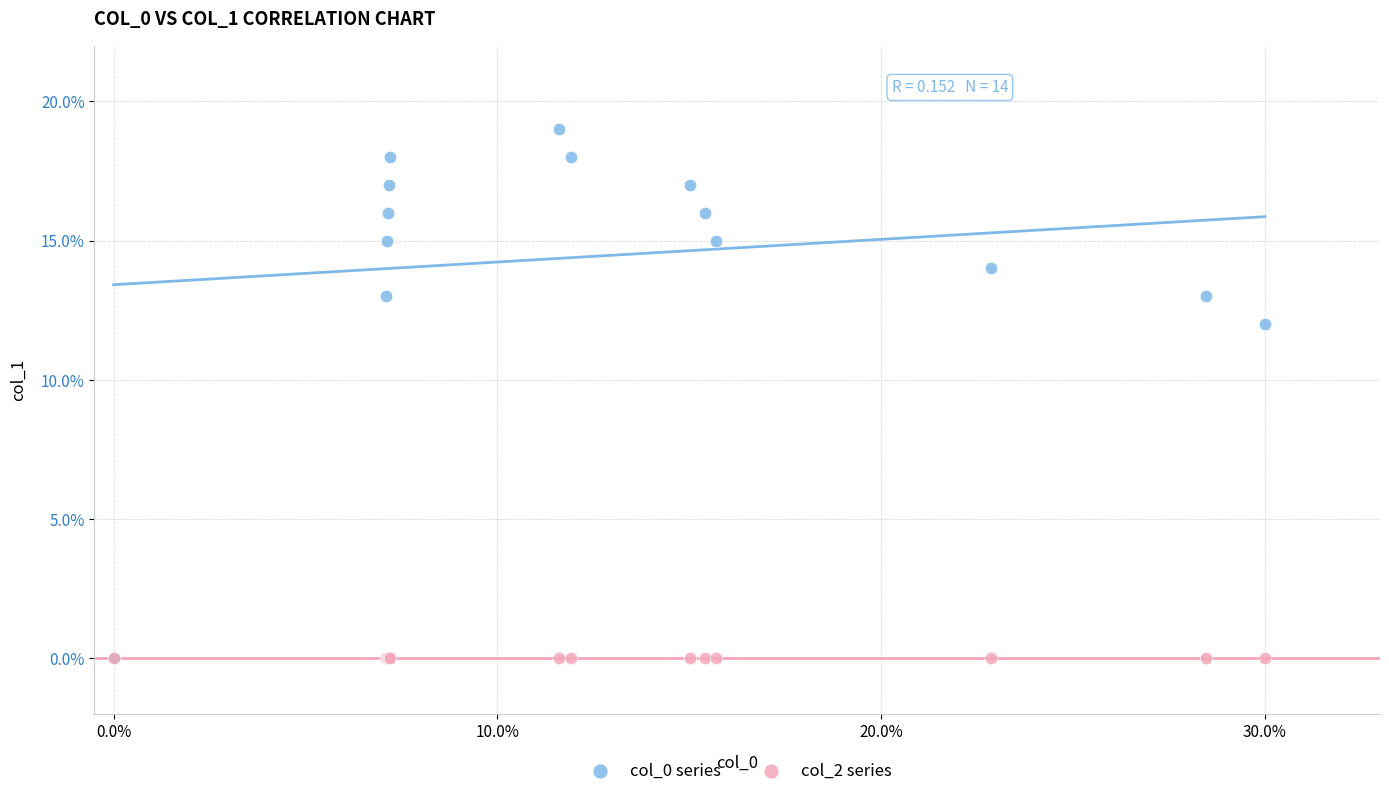

Which series reaches the maximum Y coordinate?

col_0 series